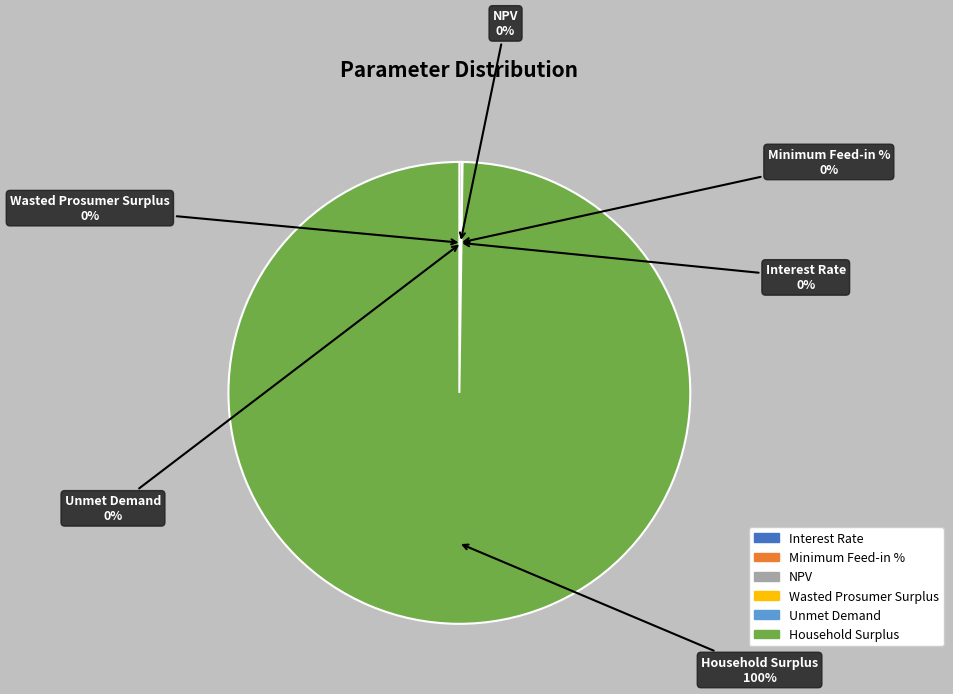

Is Unmet Demand the majority of the pie?

No